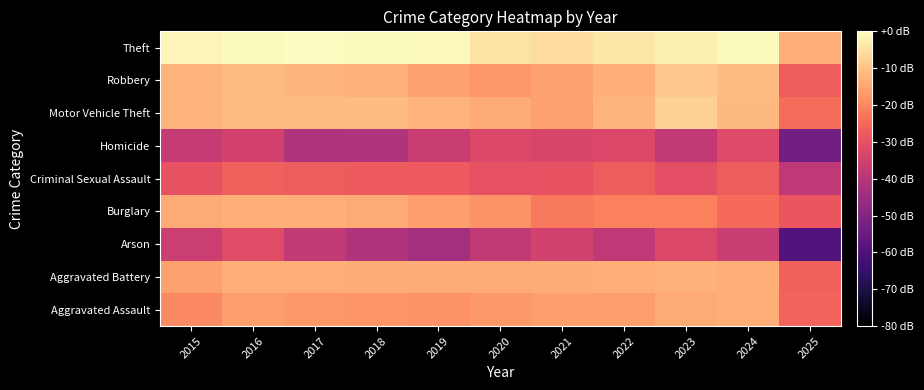

What is the difference between the highest and lowest values at 2022?

34.6